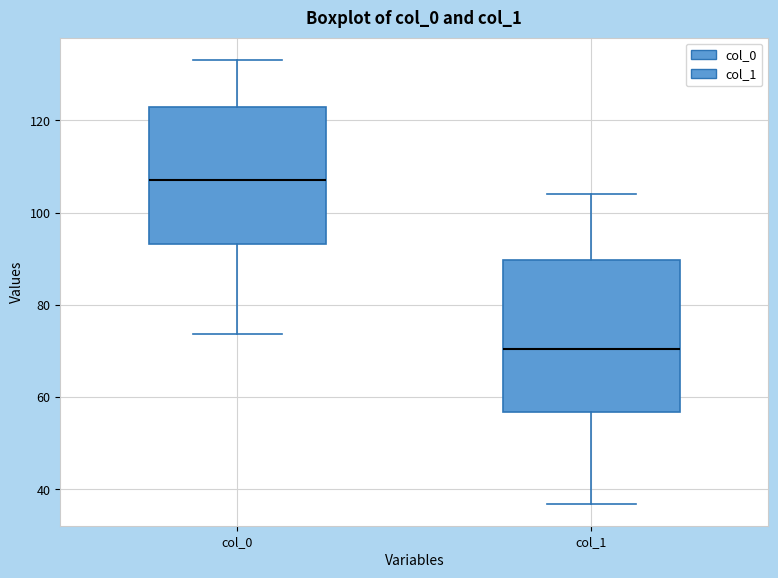

Which box has the lowest median line?

col_1